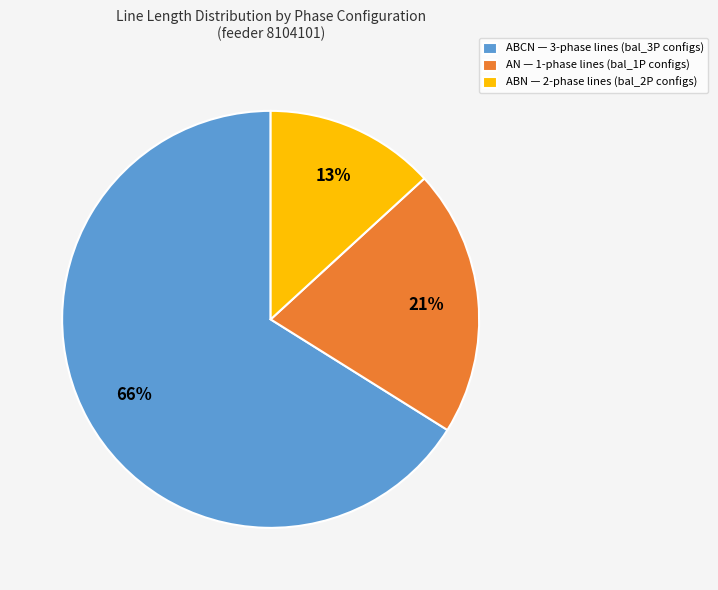

Is it true that ABCN — 3-phase lines (bal_3P configs) is 81% of the pie?

False